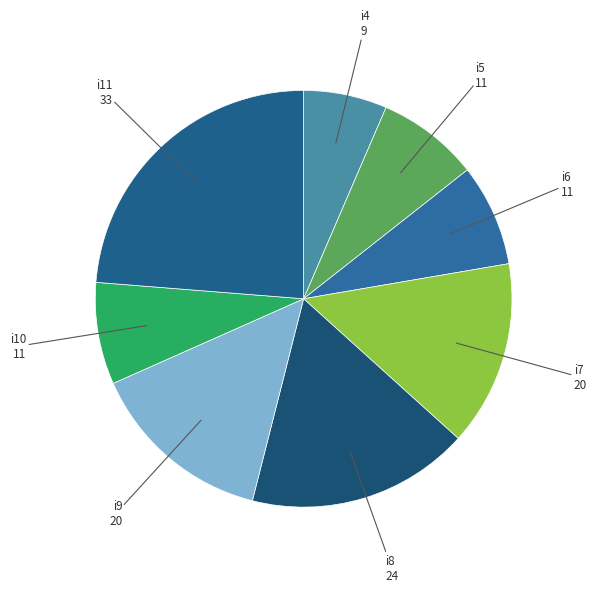

The i11 slice represents 24% of the pie. True or false?

True